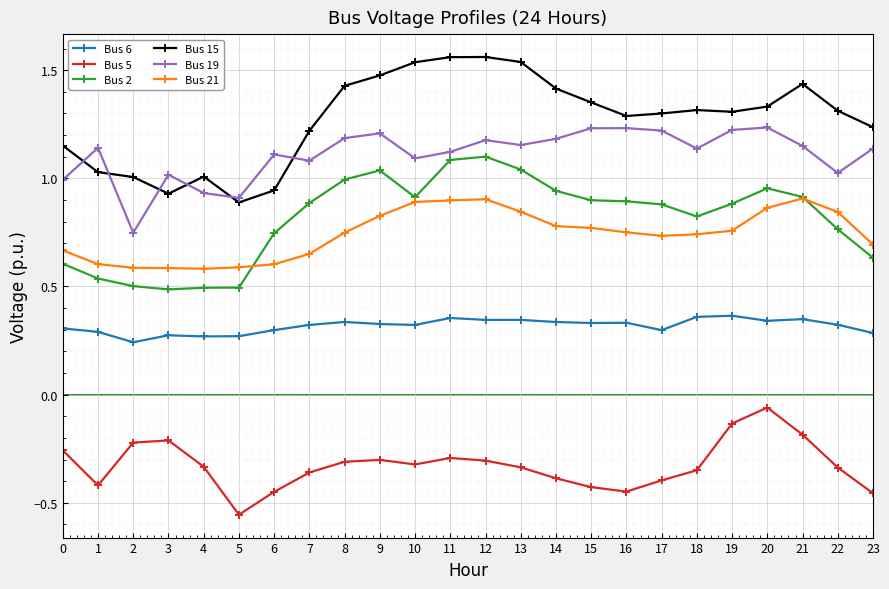

Where is Bus 19 nearest to the value 0?

2